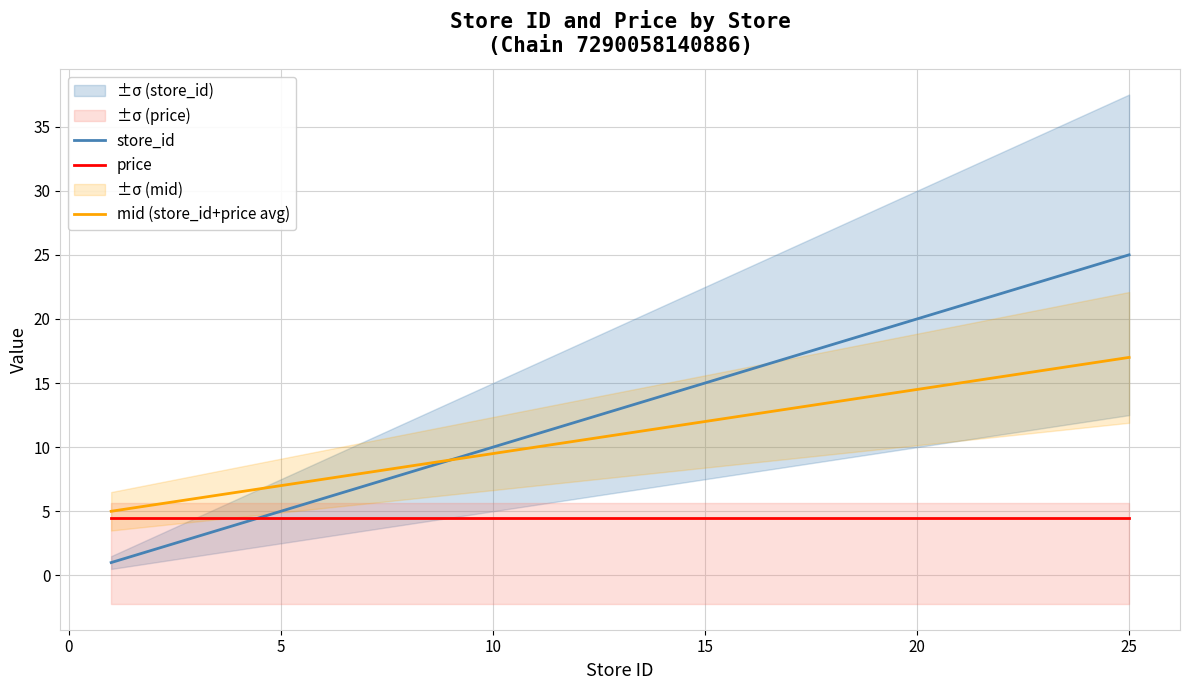

True or false: price and mid (store_id+price avg) intersect in this chart.

False